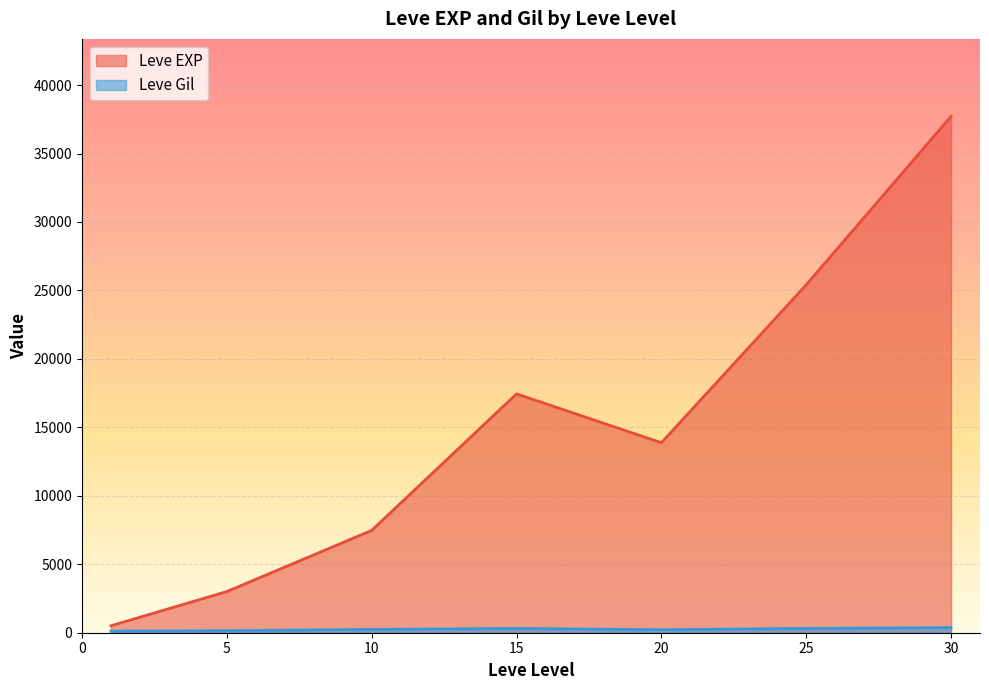

What is the highest value of the Leve Gil series?

532